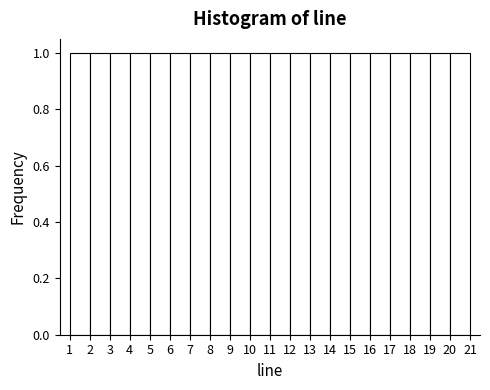

Reading left to right, transcribe this chart: for each bar, give the range it covers on the x-axis and its height. The values are not printed on the chart, so give them approximately, as read against the axis.

1 to 2: 1
2 to 3: 1
3 to 4: 1
4 to 5: 1
5 to 6: 1
6 to 7: 1
7 to 8: 1
8 to 9: 1
9 to 10: 1
10 to 11: 1
11 to 12: 1
12 to 13: 1
13 to 14: 1
14 to 15: 1
15 to 16: 1
16 to 17: 1
17 to 18: 1
18 to 19: 1
19 to 20: 1
20 to 21: 1